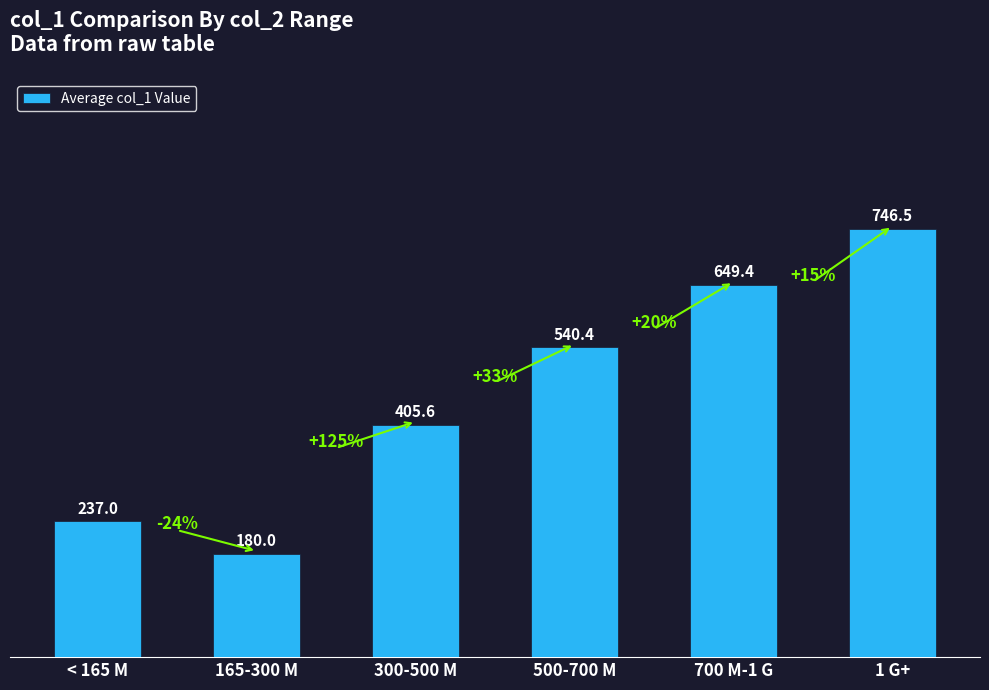

Reading left to right, what are all the values shown in this chart?

< 165 M=237.0	165-300 M=180.0	300-500 M=405.6	500-700 M=540.4	700 M-1 G=649.4	1 G+=746.5